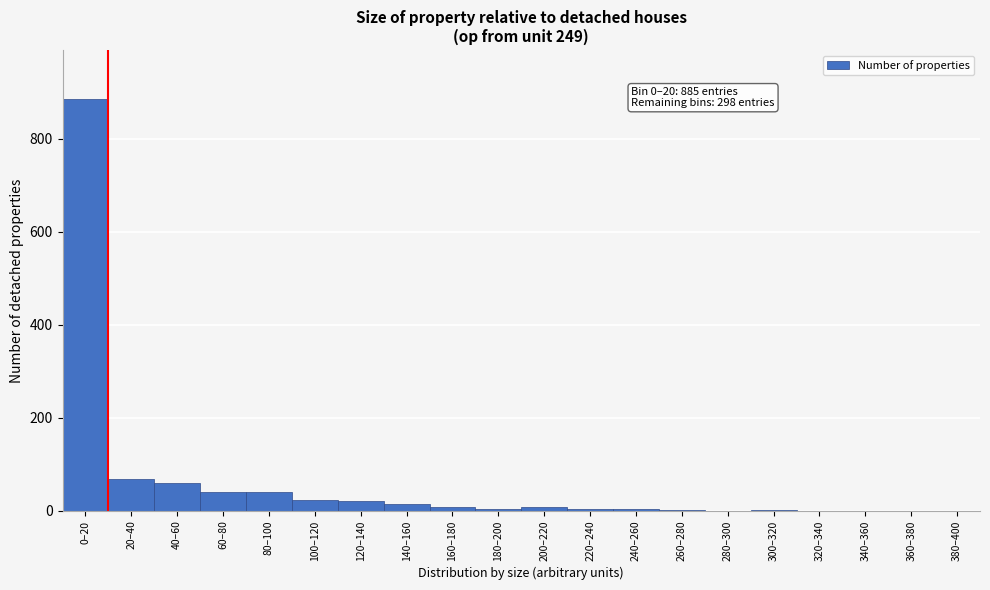

The chart shows a value of 297 at 380–400. True or false?

False